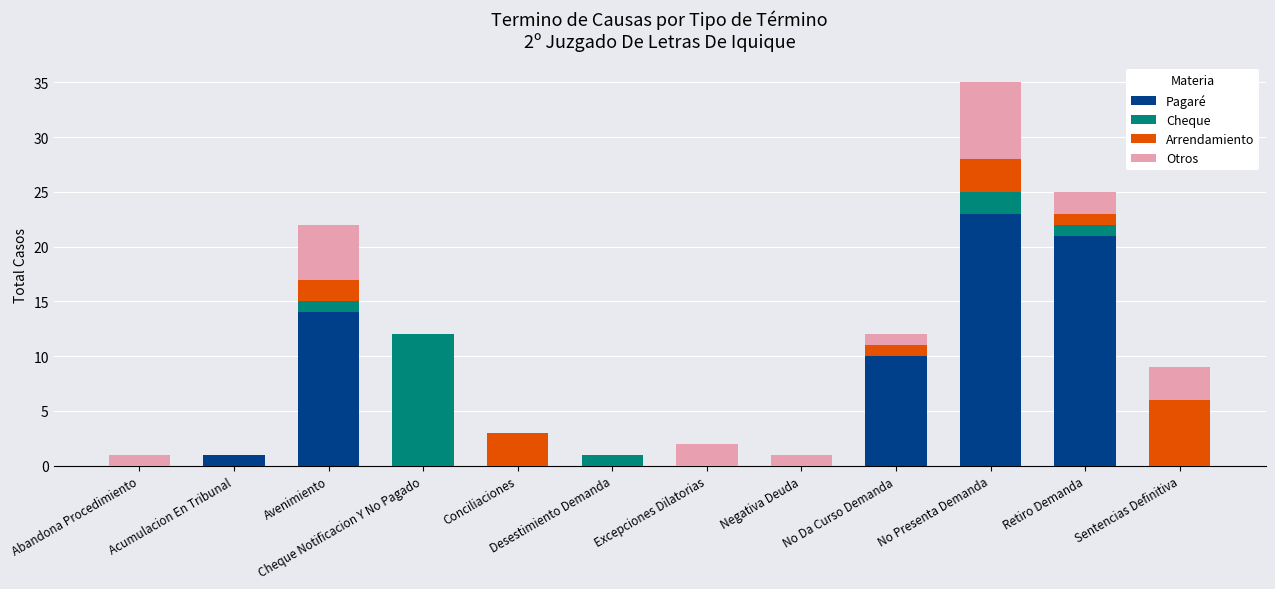

What is the sum of all Pagaré values?

69